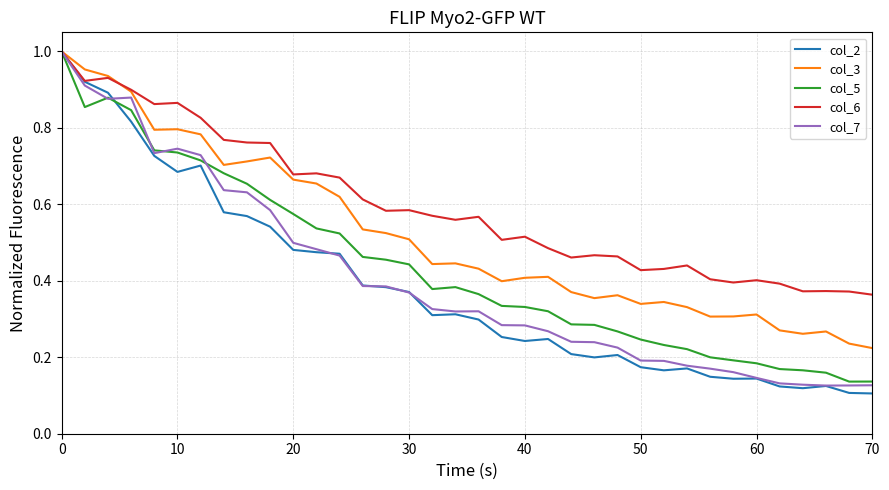

Which series has the largest range (max minus min)?

col_2